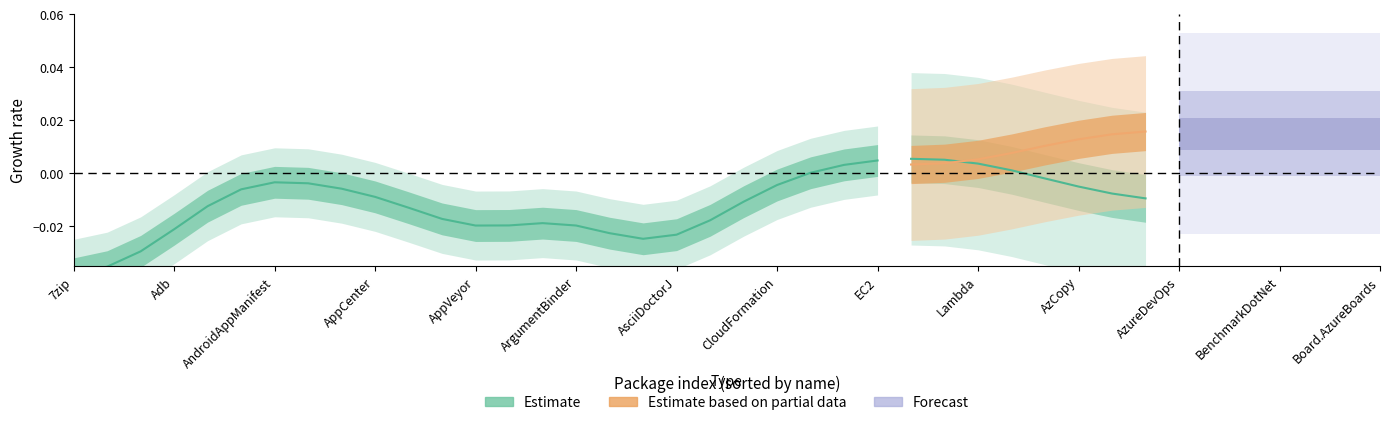

Is it true that the value at AppVeyor is -0.0?

False